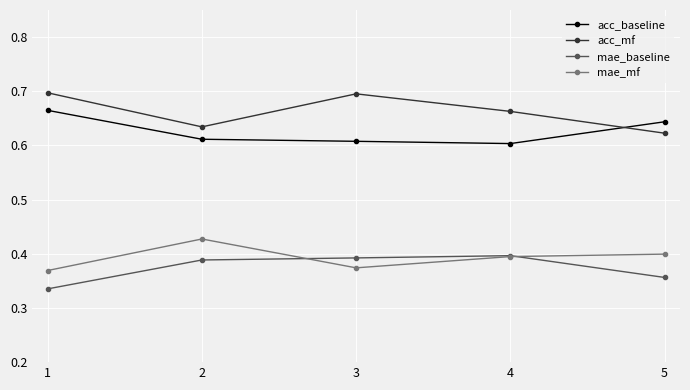

How many lines are shown in the chart?

4